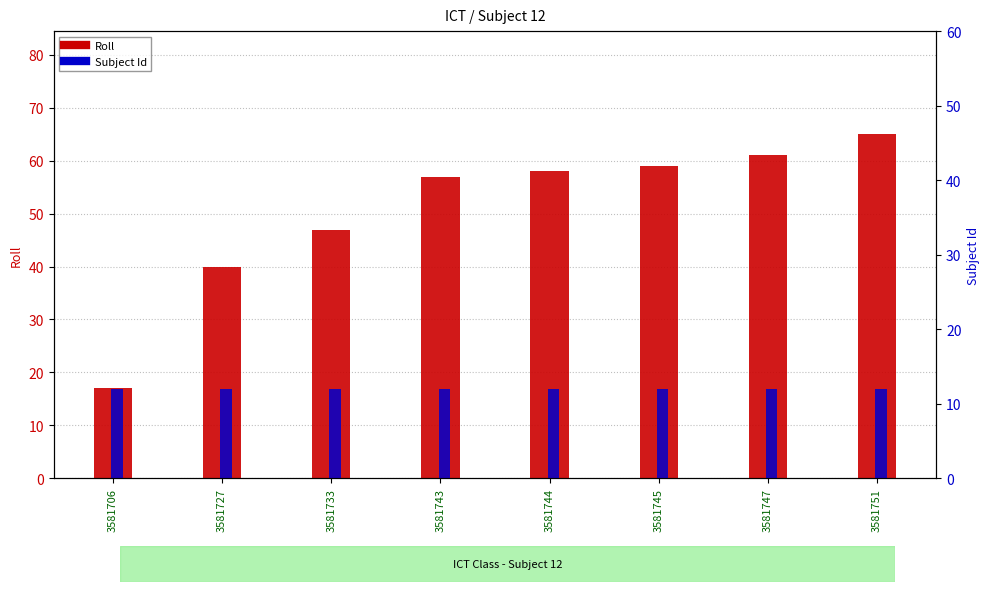

True or false: Subject Id has a value of 12 at 3581745.

True